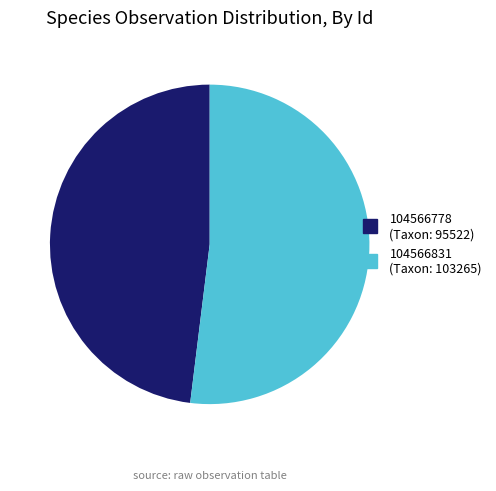

Is there a majority slice in this chart?

Yes